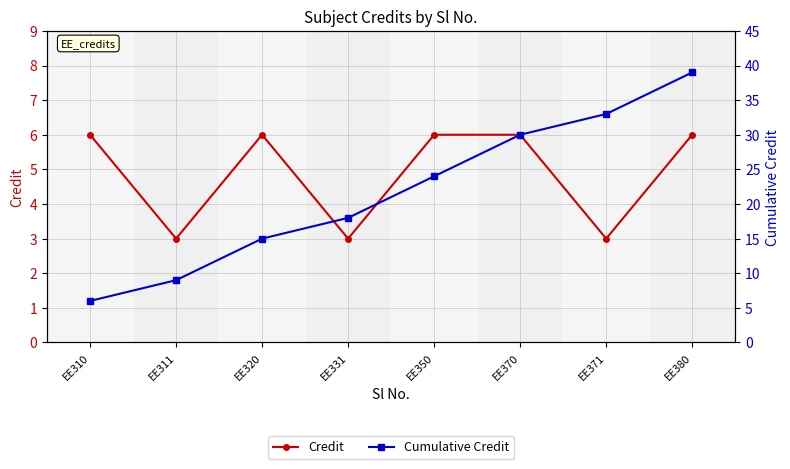

How many lines are shown in the chart?

2